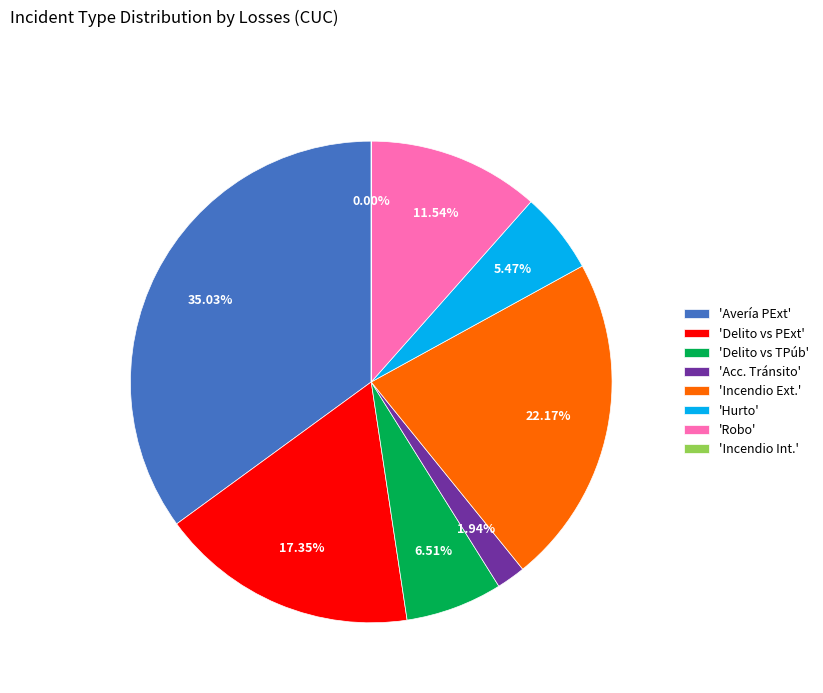

Which has a higher value, 'Robo' or 'Delito vs TPúb'?

'Robo'